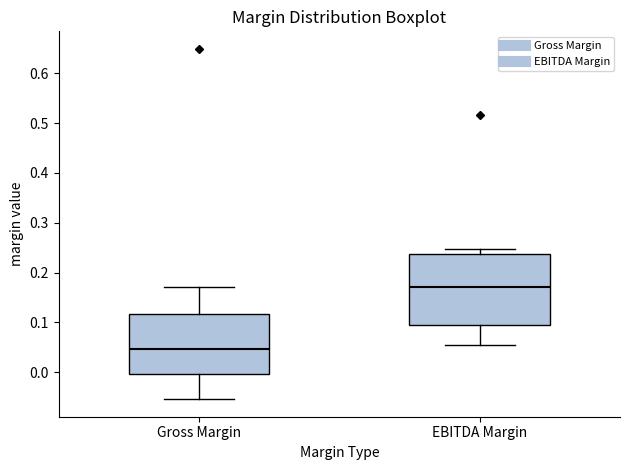

Reading left to right, transcribe this box plot: for each box, give where its median line is, the range the box spans, and where its two whiskers end, as read against the y-axis. The values are not printed on the chart, so give them approximately, as read against the axis.

Gross Margin: median 0.05, box 0.00 to 0.12, whiskers -0.05 to 0.17
EBITDA Margin: median 0.17, box 0.10 to 0.24, whiskers 0.05 to 0.25